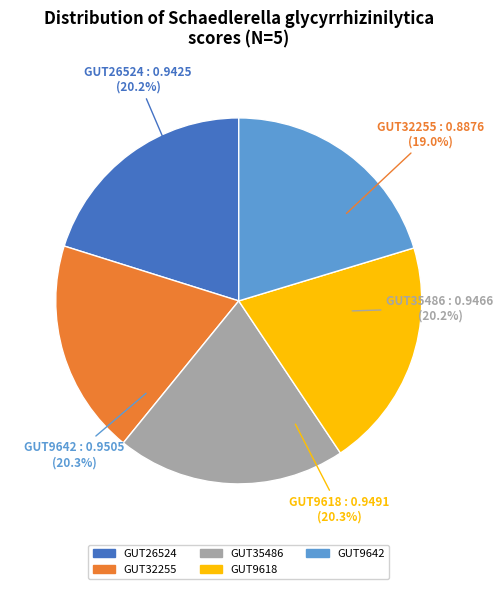

How many slices are in this pie chart?

5